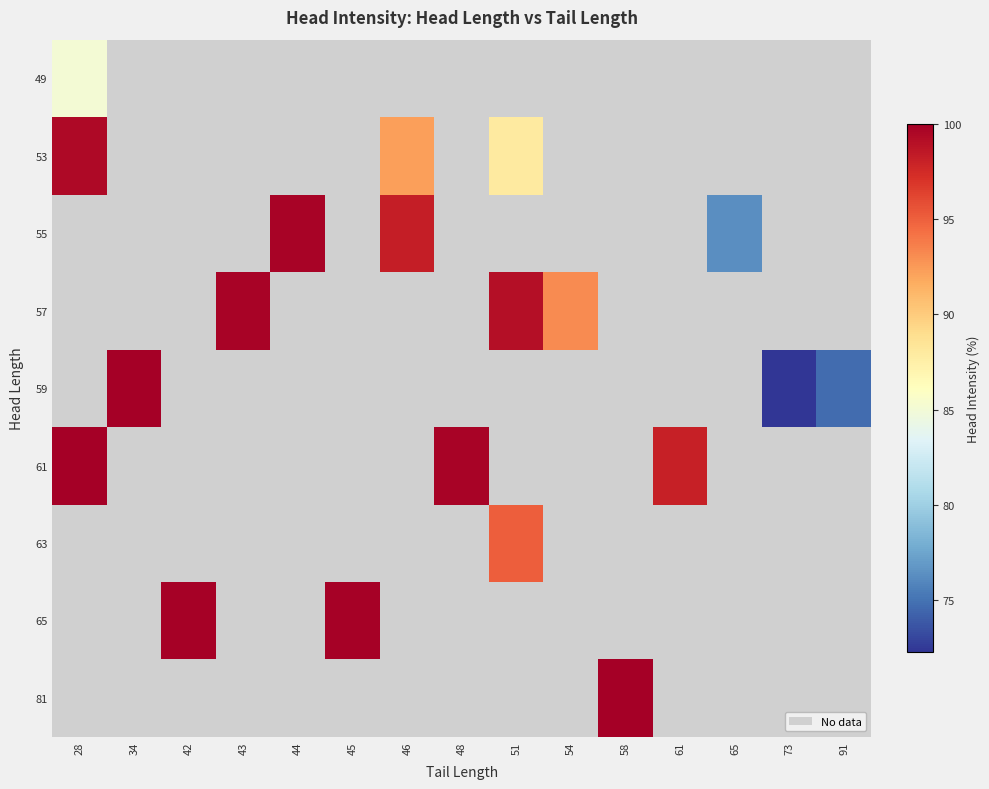

Which has a higher value, 43 or 58?

58